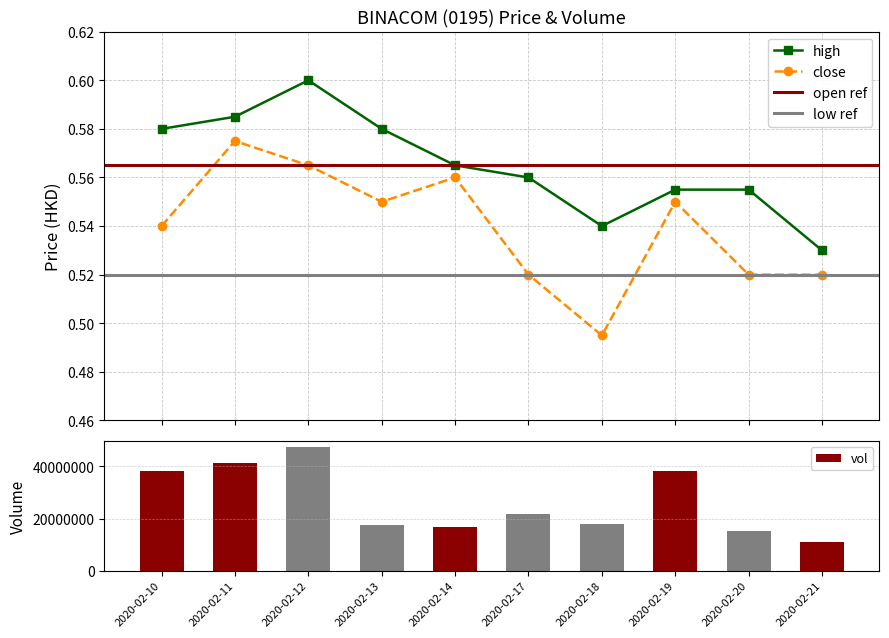

Rank the series by their average value, from lowest to highest.

close, high